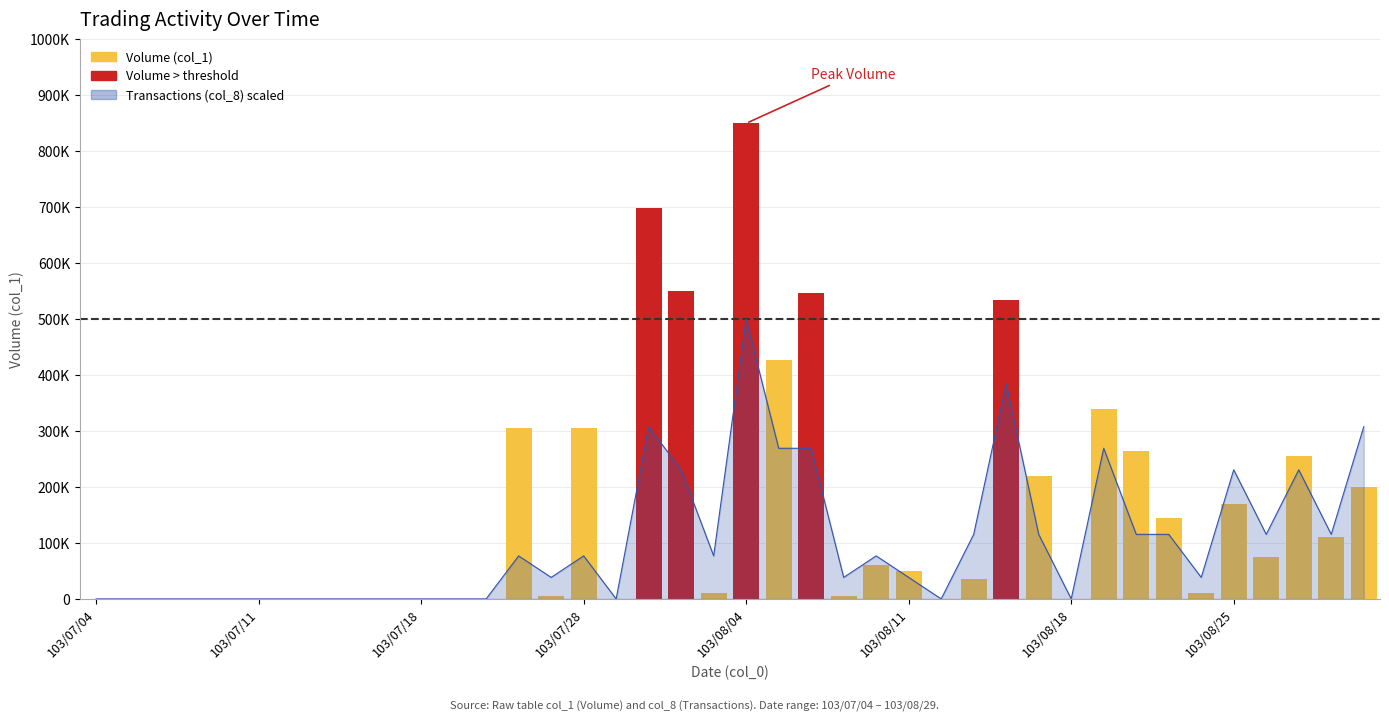

What is the difference between the values at 103/07/07 and 103/08/28?

115384.6